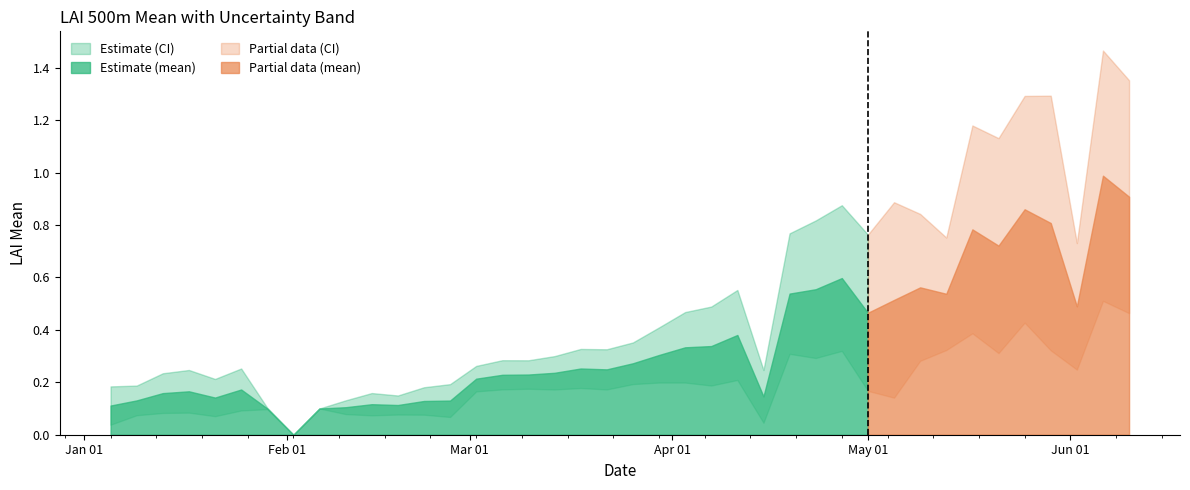

What is the difference between the mean_plus_sd values at 2015-05-21 and 2015-03-30?

0.7